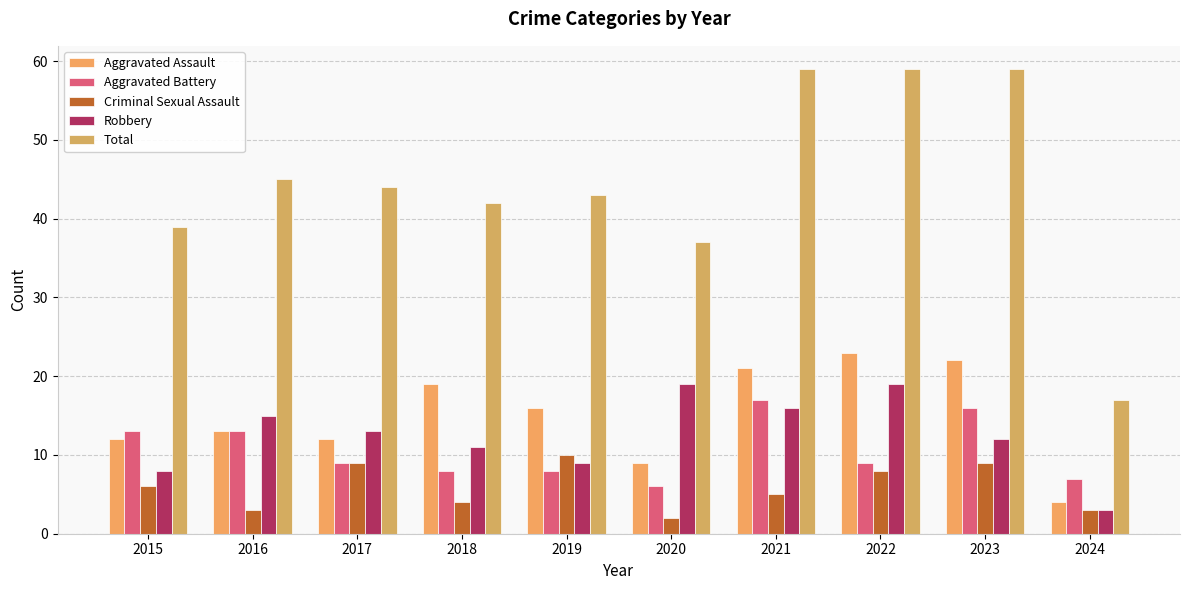

What value does the Aggravated Battery series have at 2018?

8